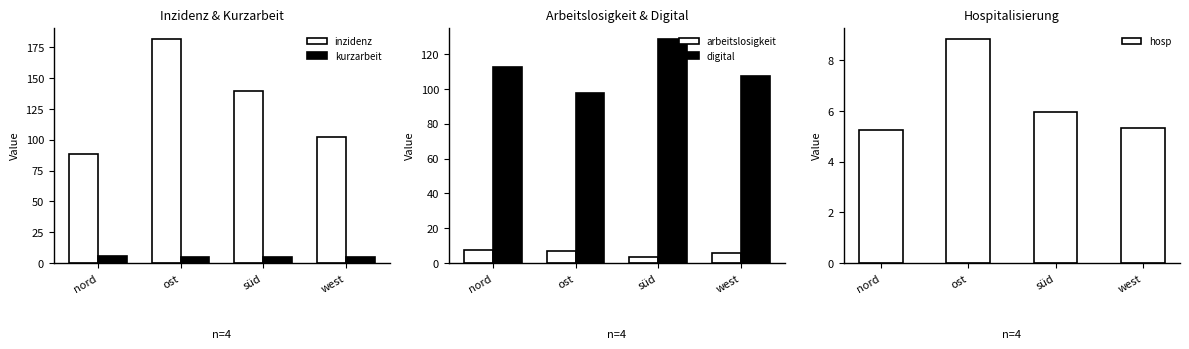

What position from the left is nord?

1